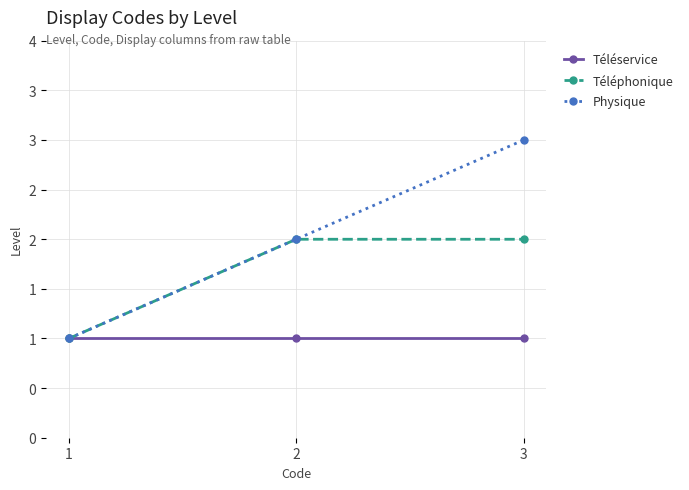

What are all the series names shown in the legend?

Téléservice, Téléphonique, Physique